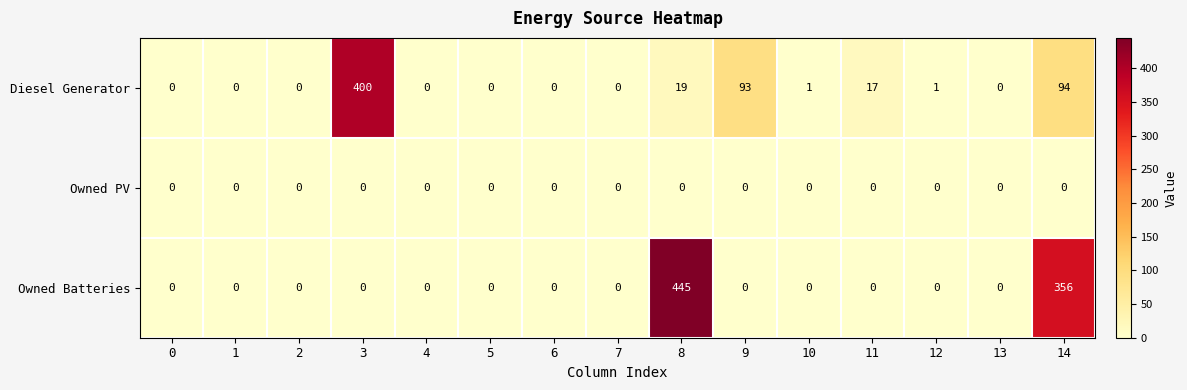

Which label corresponds to the largest value in the chart?

8